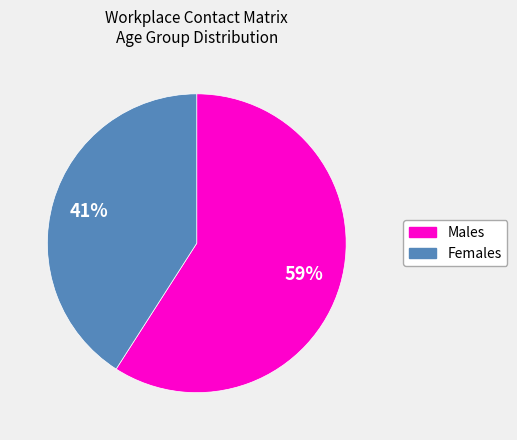

How many segments does this pie chart have?

2